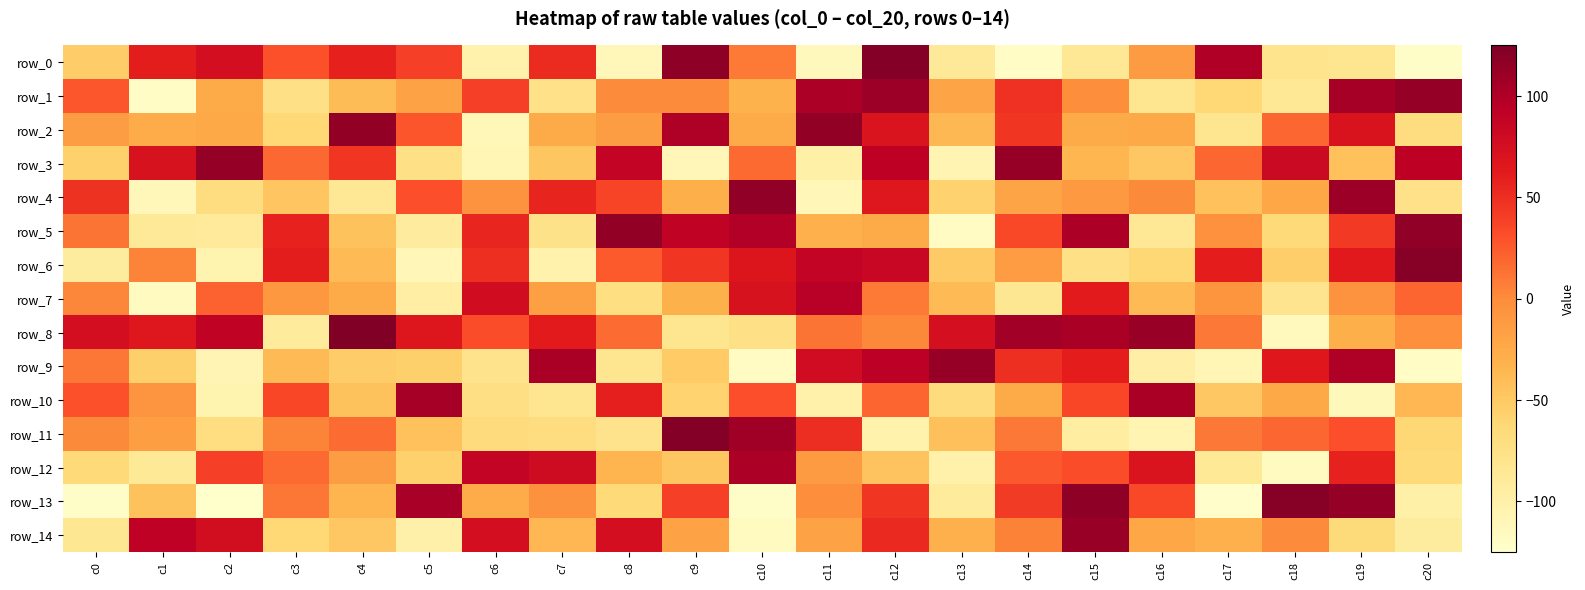

Reading left to right, what are all the values shown in this chart?

row_0: c0=-53	c1=61	c2=76	c3=30	c4=58	c5=40	c6=-102	c7=52	c8=-112	c9=117	c10=9	c11=-114	c12=122	c13=-88	c14=-120	c15=-86	c16=-12	c17=99	c18=-80	c19=-83	c20=-122
row_1: c0=27	c1=-121	c2=-25	c3=-75	c4=-40	c5=-19	c6=40	c7=-76	c8=0	c9=0	c10=-32	c11=102	c12=110	c13=-21	c14=48	c15=-1	c16=-82	c17=-63	c18=-86	c19=105	c20=114
row_2: c0=-14	c1=-27	c2=-24	c3=-63	c4=115	c5=28	c6=-111	c7=-26	c8=-14	c9=100	c10=-25	c11=115	c12=69	c13=-37	c14=45	c15=-25	c16=-24	c17=-82	c18=19	c19=70	c20=-70
row_3: c0=-56	c1=72	c2=114	c3=18	c4=45	c5=-75	c6=-109	c7=-47	c8=88	c9=-110	c10=17	c11=-99	c12=92	c13=-106	c14=113	c15=-35	c16=-48	c17=19	c18=83	c19=-43	c20=92
row_4: c0=47	c1=-112	c2=-70	c3=-46	c4=-86	c5=31	c6=-5	c7=56	c8=37	c9=-29	c10=116	c11=-110	c12=66	c13=-57	c14=-21	c15=-11	c16=1	c17=-43	c18=-22	c19=110	c20=-76
row_5: c0=12	c1=-88	c2=-89	c3=57	c4=-44	c5=-91	c6=55	c7=-78	c8=115	c9=90	c10=98	c11=-30	c12=-26	c13=-119	c14=35	c15=102	c16=-86	c17=-3	c18=-65	c19=43	c20=116
row_6: c0=-92	c1=4	c2=-105	c3=61	c4=-38	c5=-110	c6=49	c7=-102	c8=25	c9=45	c10=68	c11=87	c12=84	c13=-50	c14=-13	c15=-75	c16=-62	c17=60	c18=-54	c19=63	c20=121
row_7: c0=3	c1=-117	c2=21	c3=-9	c4=-26	c5=-96	c6=78	c7=-16	c8=-72	c9=-31	c10=72	c11=95	c12=9	c13=-38	c14=-84	c15=62	c16=-38	c17=-7	c18=-81	c19=-5	c20=20
row_8: c0=76	c1=66	c2=90	c3=-90	c4=125	c5=67	c6=32	c7=62	c8=16	c9=-82	c10=-75	c11=12	c12=2	c13=75	c14=107	c15=103	c16=112	c17=10	c18=-115	c19=-29	c20=-2
row_9: c0=11	c1=-55	c2=-107	c3=-38	c4=-53	c5=-55	c6=-79	c7=103	c8=-82	c9=-51	c10=-118	c11=79	c12=93	c13=113	c14=49	c15=60	c16=-98	c17=-109	c18=65	c19=100	c20=-121
row_10: c0=30	c1=-6	c2=-105	c3=36	c4=-44	c5=105	c6=-73	c7=-82	c8=59	c9=-58	c10=31	c11=-101	c12=20	c13=-68	c14=-26	c15=36	c16=103	c17=-48	c18=-24	c19=-113	c20=-36
row_11: c0=1	c1=-15	c2=-71	c3=4	c4=16	c5=-43	c6=-68	c7=-70	c8=-79	c9=122	c10=108	c11=50	c12=-103	c13=-42	c14=10	c15=-95	c16=-106	c17=10	c18=19	c19=31	c20=-62
row_12: c0=-64	c1=-87	c2=40	c3=17	c4=-14	c5=-56	c6=87	c7=80	c8=-34	c9=-47	c10=101	c11=-12	c12=-45	c13=-101	c14=26	c15=32	c16=69	c17=-87	c18=-117	c19=57	c20=-64
row_13: c0=-122	c1=-44	c2=-125	c3=11	c4=-34	c5=104	c6=-27	c7=-4	c8=-64	c9=40	c10=-122	c11=-1	c12=45	c13=-90	c14=42	c15=117	c16=35	c17=-124	c18=121	c19=114	c20=-99
row_14: c0=-84	c1=91	c2=77	c3=-63	c4=-48	c5=-100	c6=76	c7=-36	c8=76	c9=-18	c10=-117	c11=-19	c12=53	c13=-30	c14=5	c15=112	c16=-22	c17=-30	c18=0	c19=-66	c20=-92